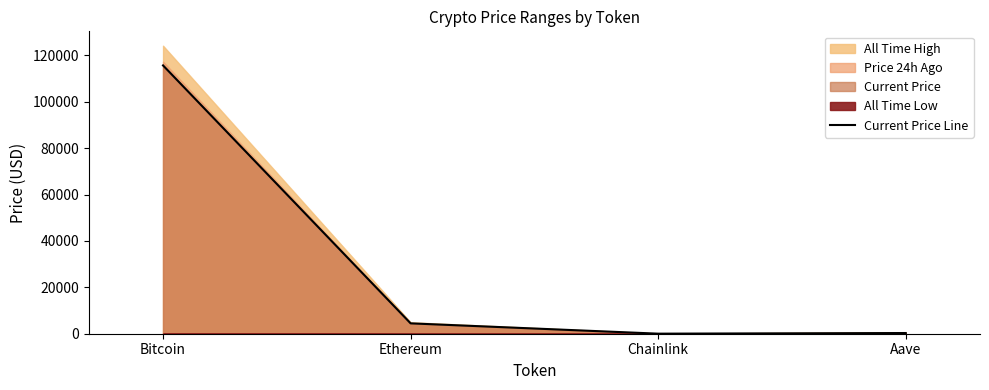

Is it true that the value at Chainlink is 23.5?

True